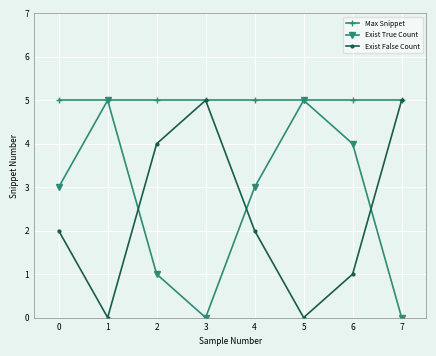

What is the value of the Max Snippet point at the 6th from the left?

5